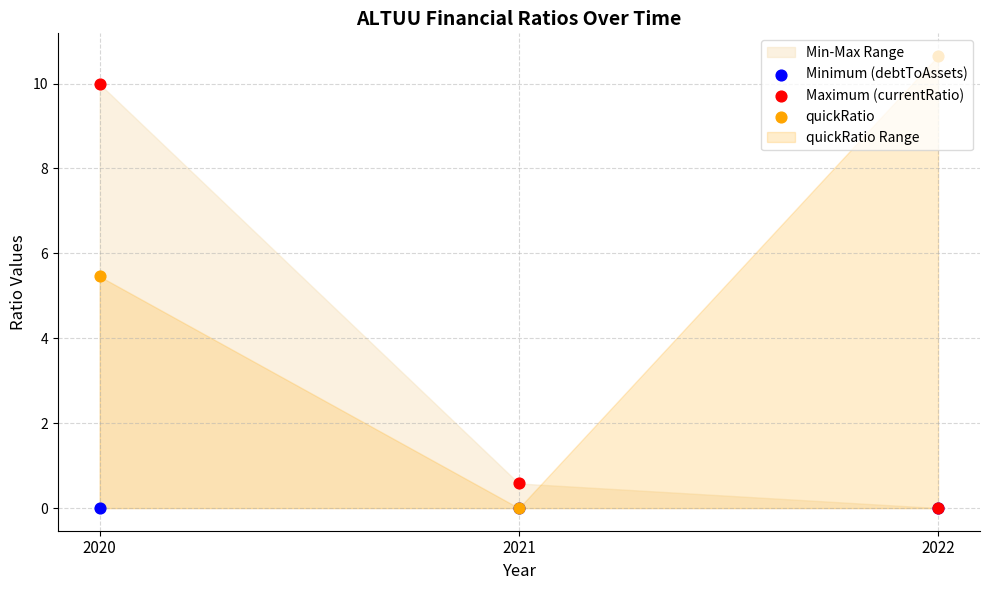

Which series has the largest total across all categories?

quickRatio